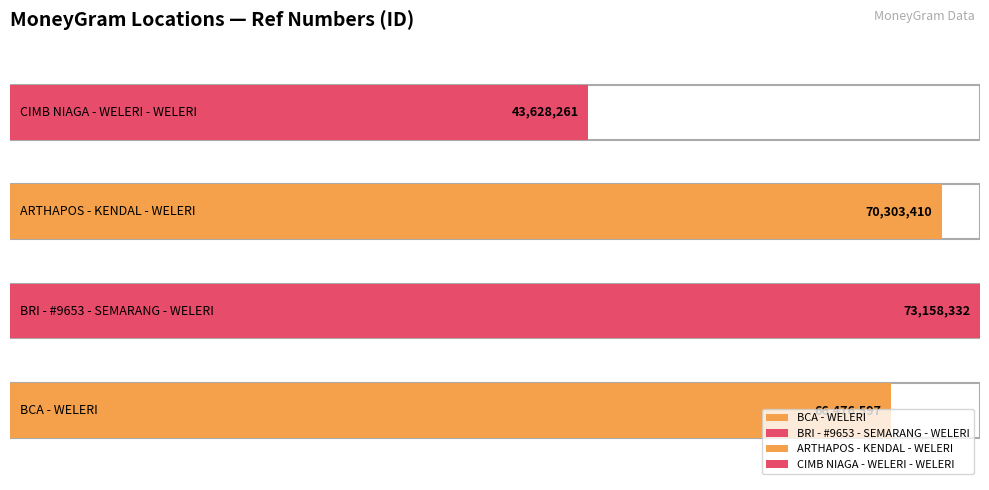

What is the sum of all values?

253566600